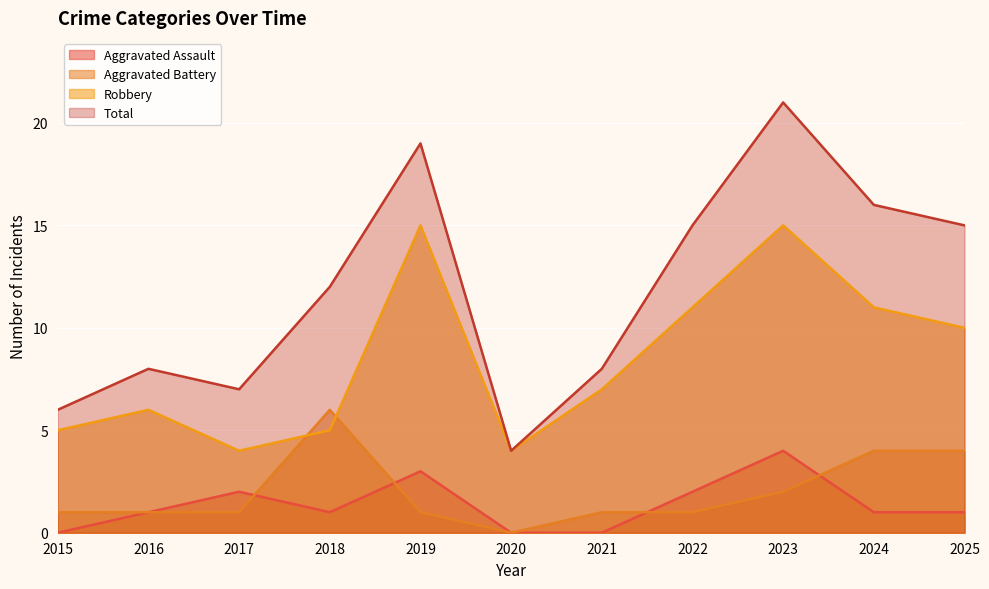

At how many categories does at least one series exceed 11?

6